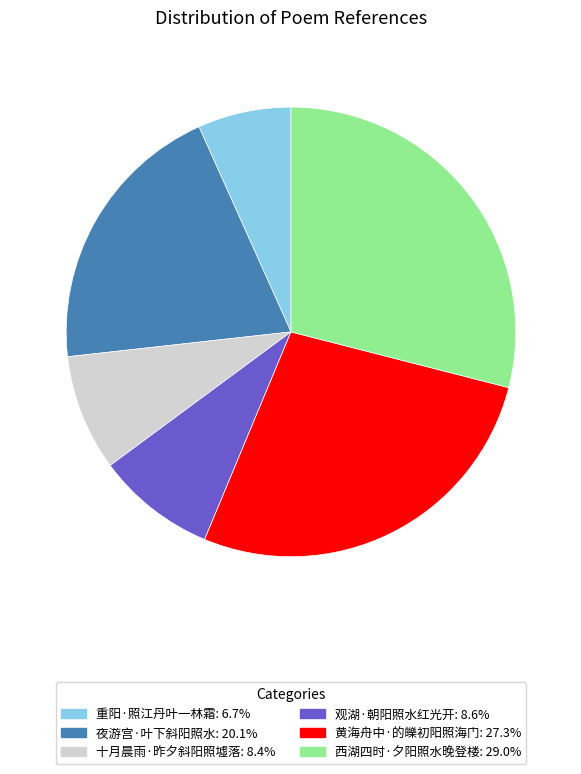

Which category has the smallest portion of the pie?

重阳·照江丹叶一林霜